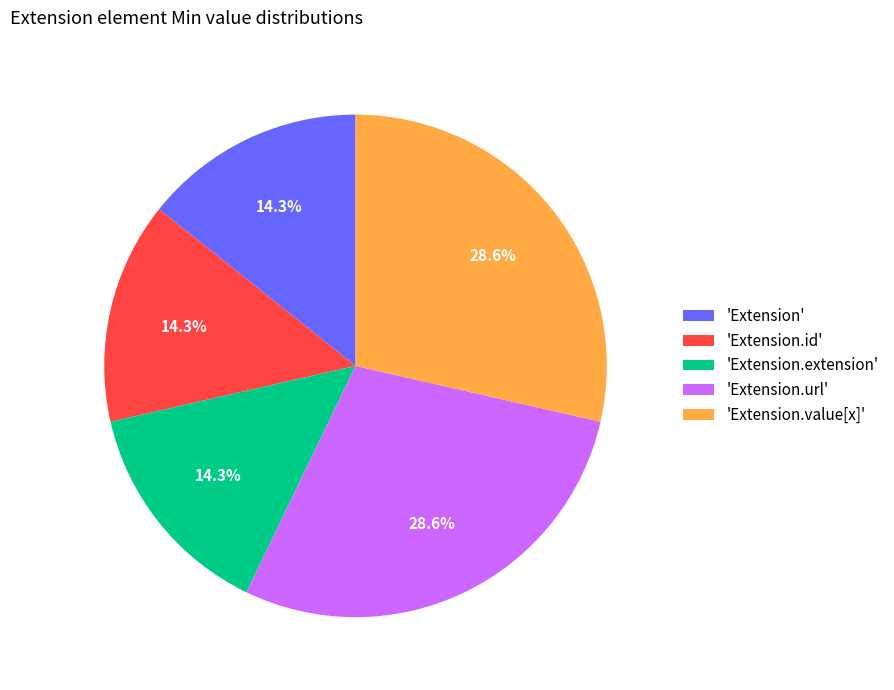

How many segments does this pie chart have?

5